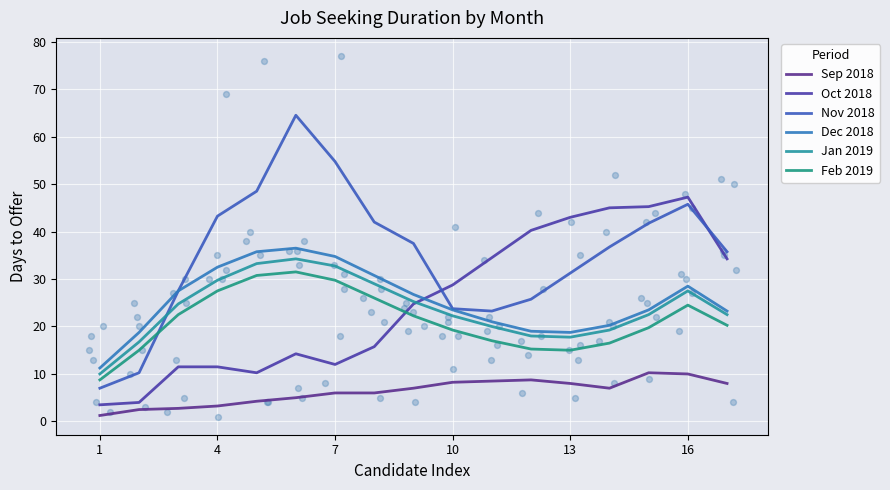

What are all the series names shown in the legend?

Sep 2018, Oct 2018, Nov 2018, Dec 2018, Jan 2019, Feb 2019